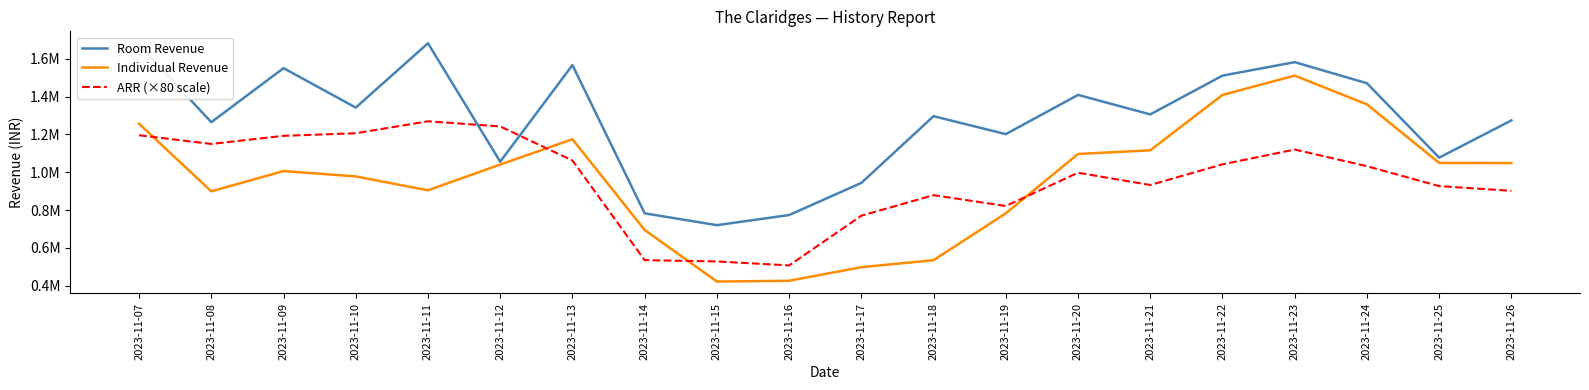

True or false: Room Revenue and ARR (×80 scale) intersect in this chart.

True